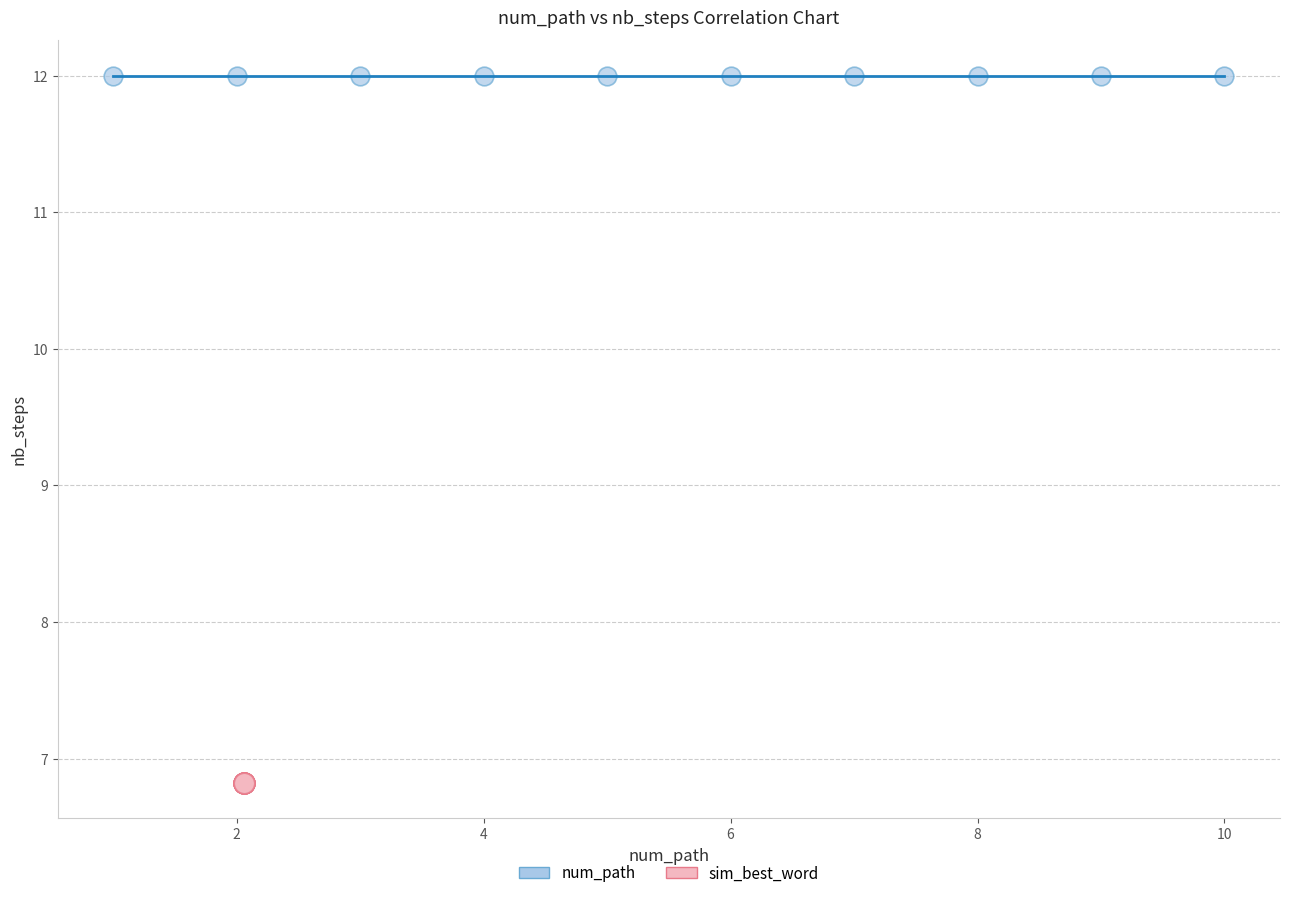

Which series reaches the minimum Y coordinate?

sim_best_word